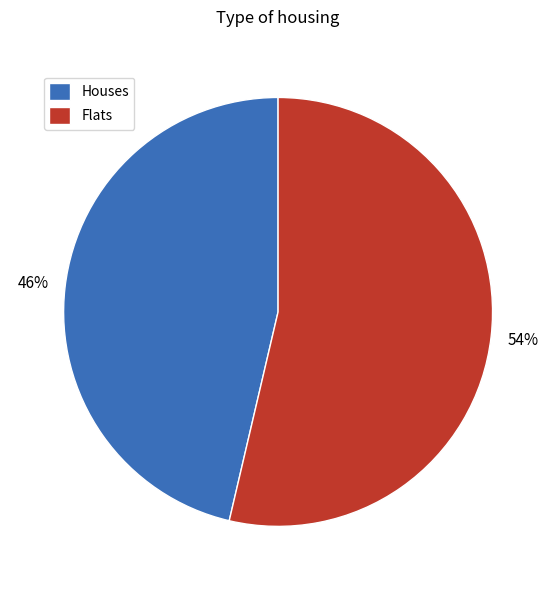

Combined, do Houses and Flats account for over 50%?

Yes